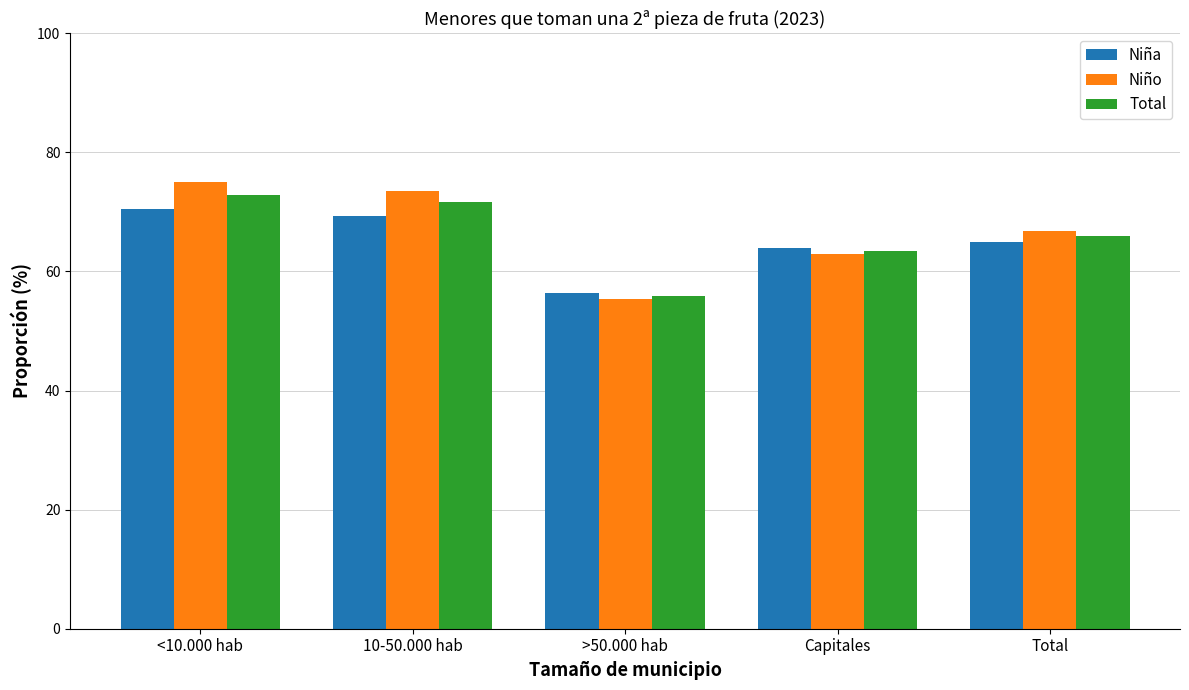

Are the bars grouped side by side (vs. stacked)?

Yes